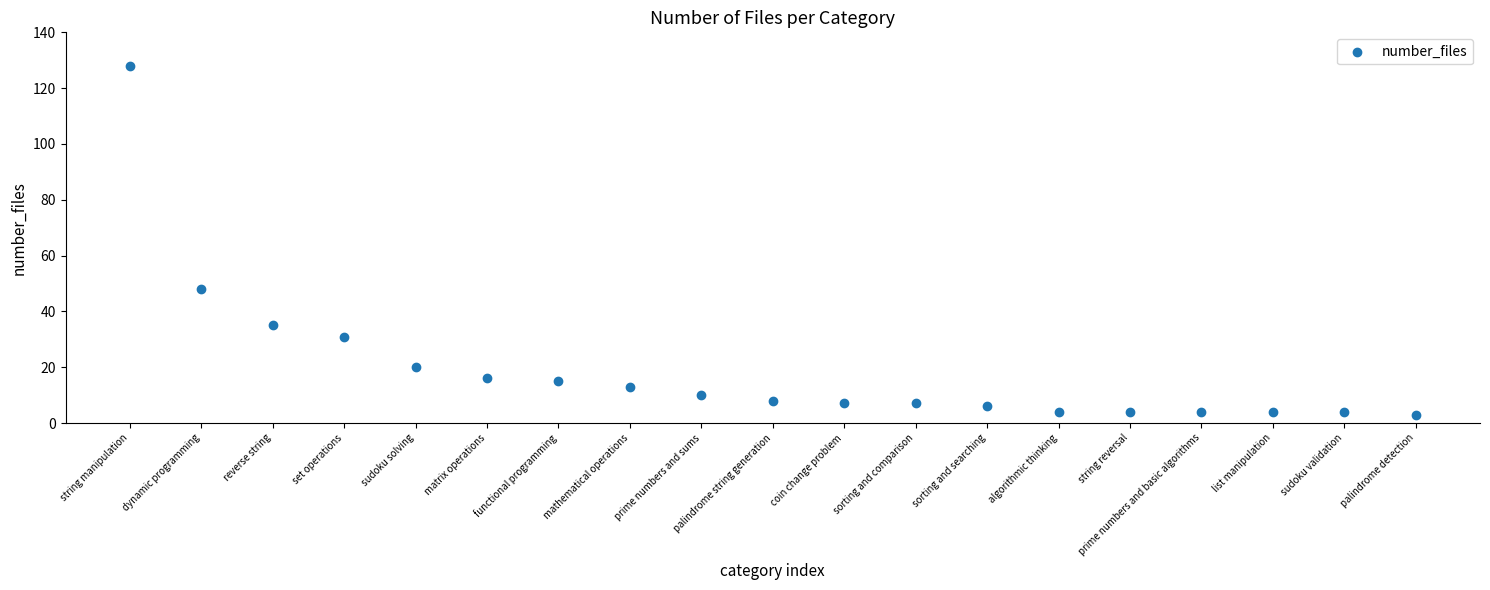

What Y value in the scatter plot is closest to 65?

48